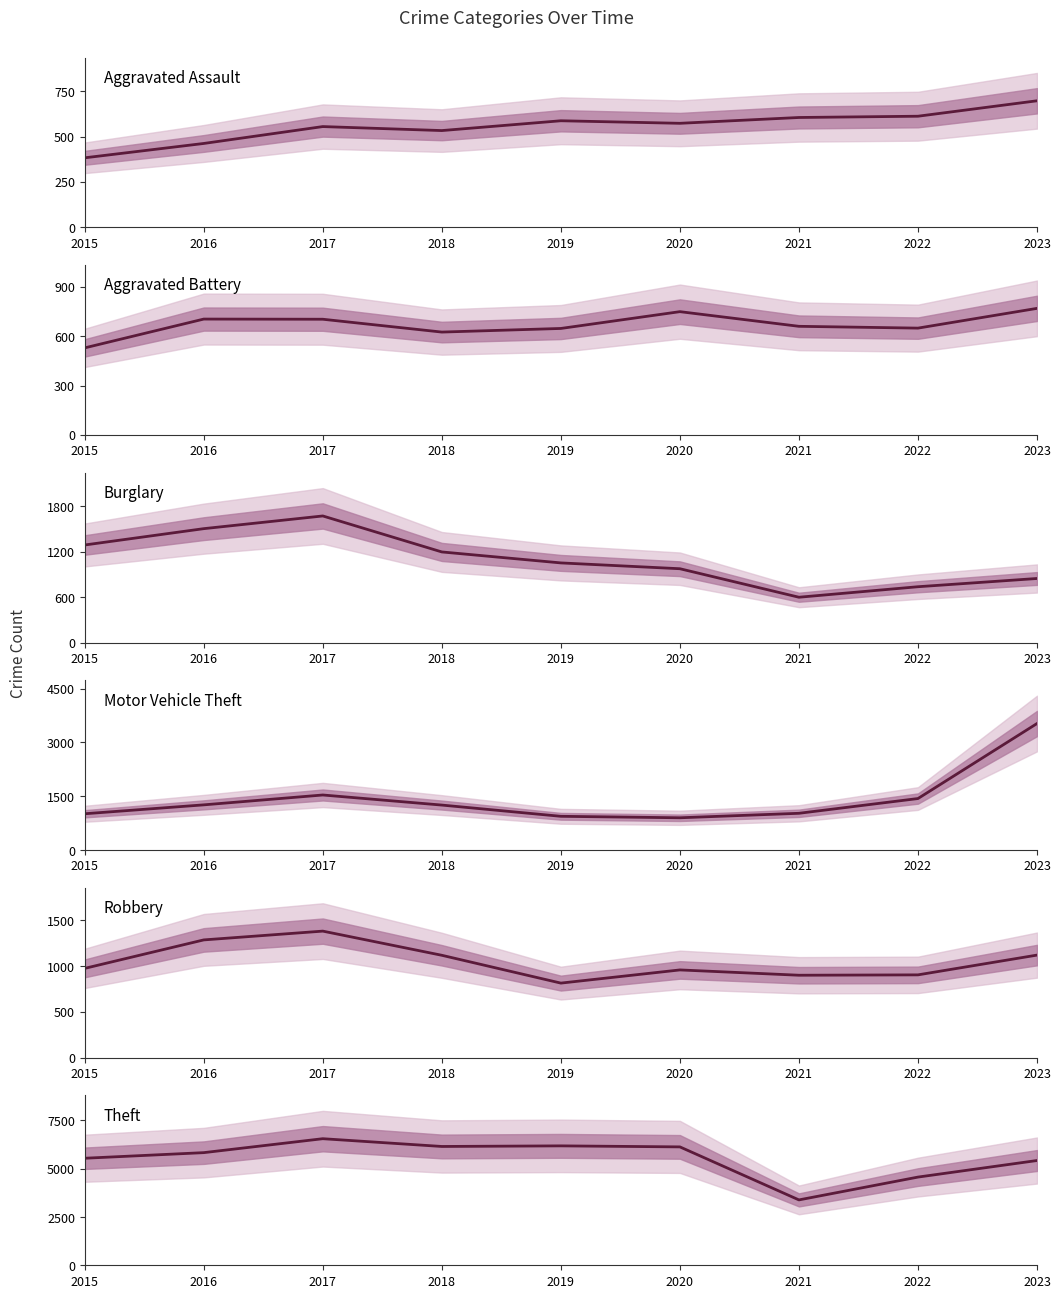

What value does the Robbery series have at 2020, to the nearest 100?

1000